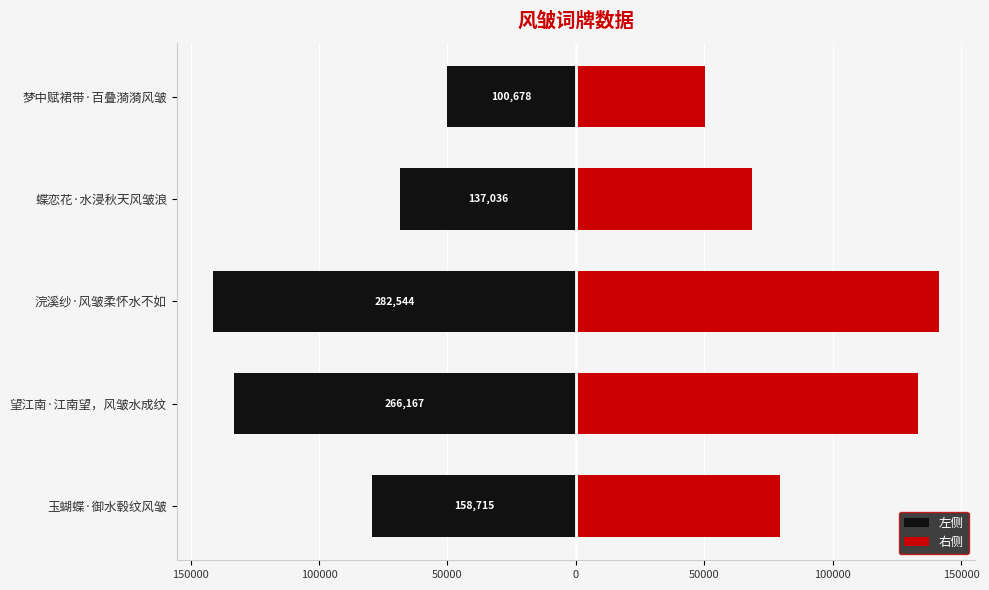

What is the sum of the 左侧 values at 浣溪纱·风皱柔怀水不如 and 蝶恋花·水浸秋天风皱浪?

-209790.0